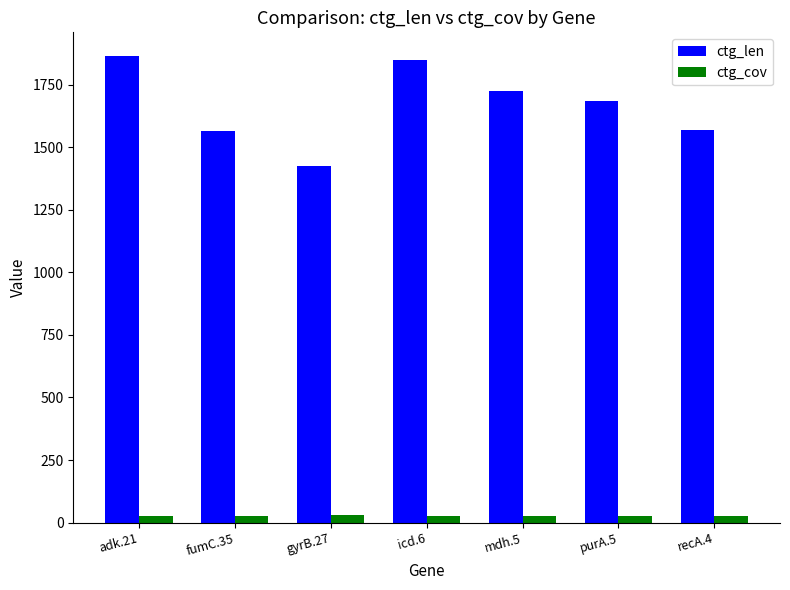

What is the highest value of the ctg_cov series?

30.3